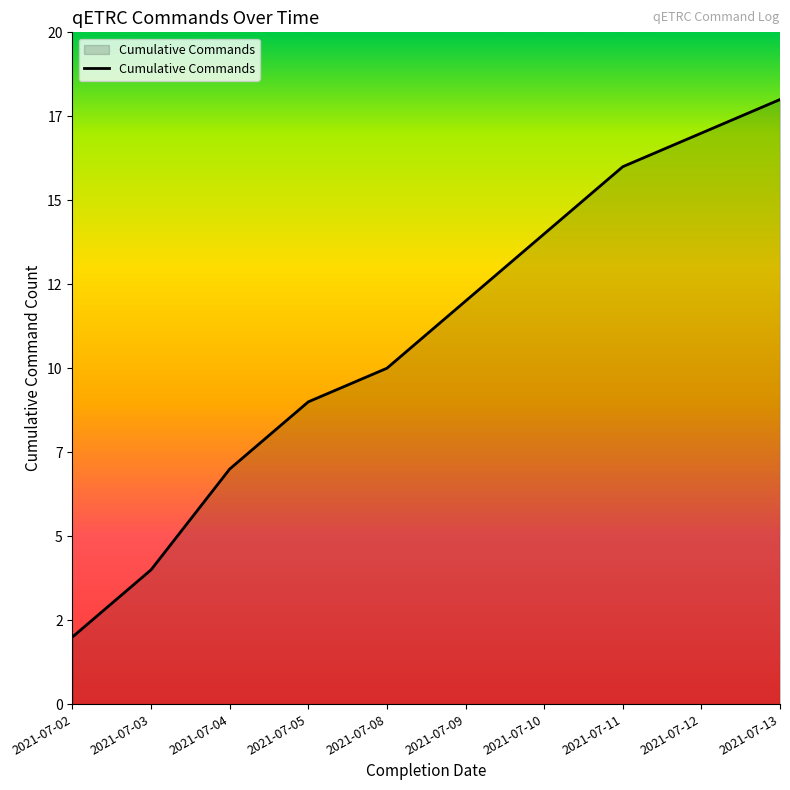

Does the chart have visible grid lines?

No